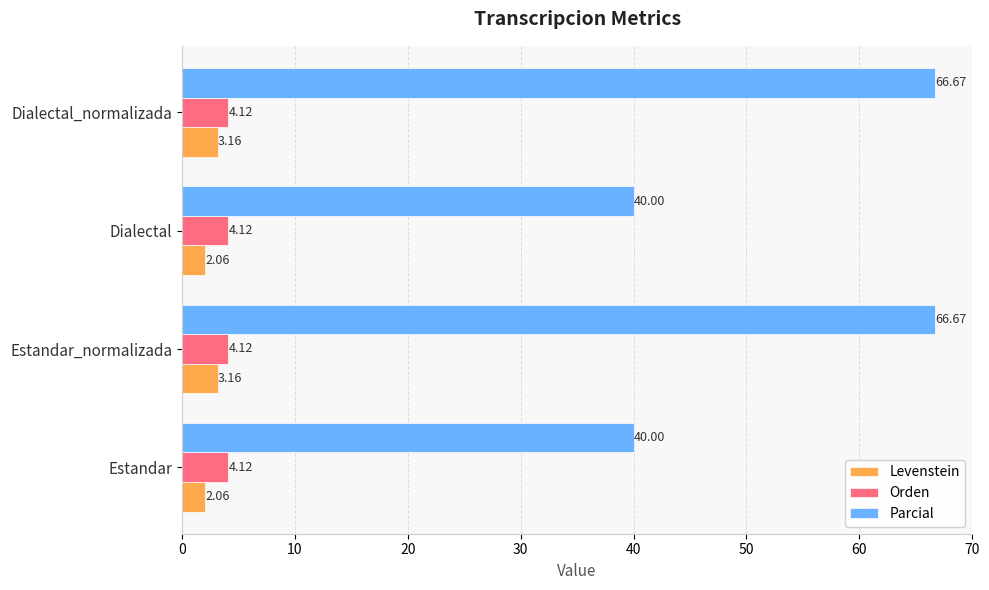

Is the value of Levenstein at Dialectal_normalizada greater than the value of Orden at Dialectal_normalizada?

No